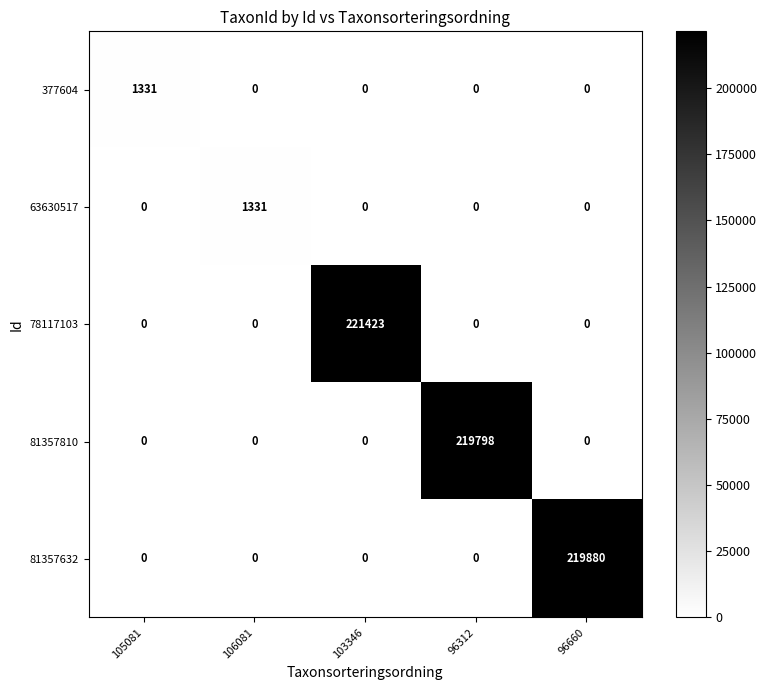

Is it true that 377604 equals 1331 at 105081?

True